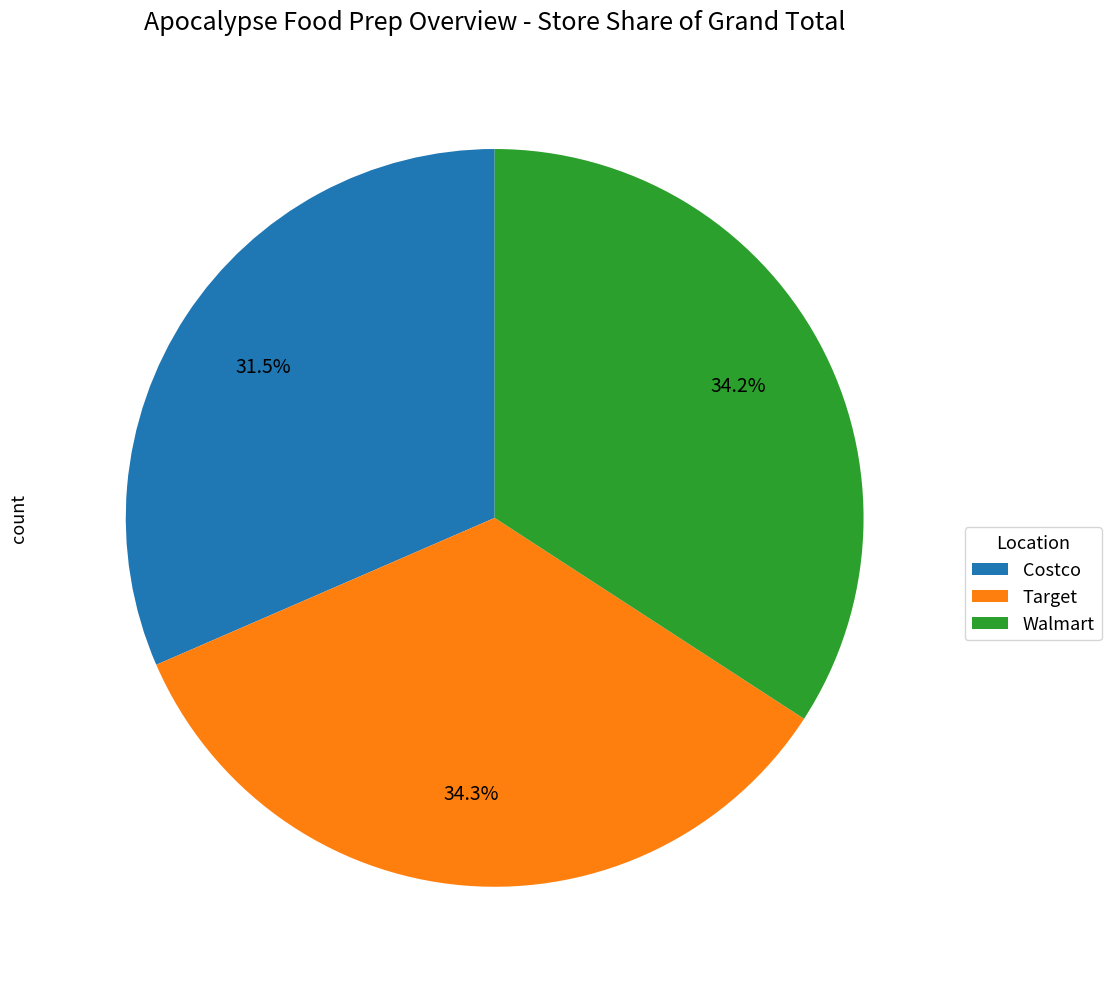

Combined, do Walmart and Costco account for over 50%?

Yes